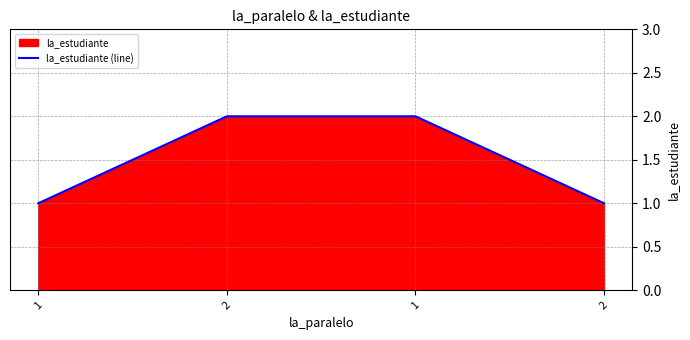

What is the sum of the values at 1 and 2?

4